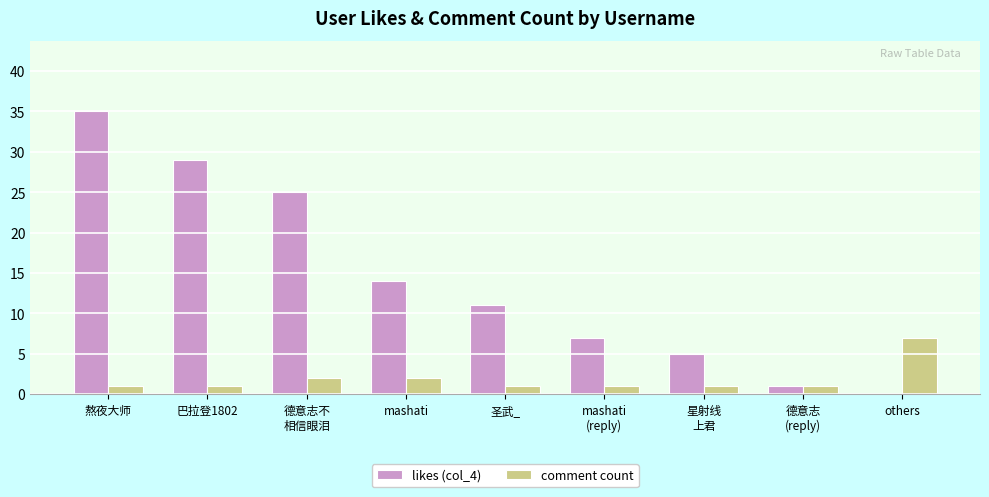

At which category does the chart reach its peak across all series?

熬夜大师